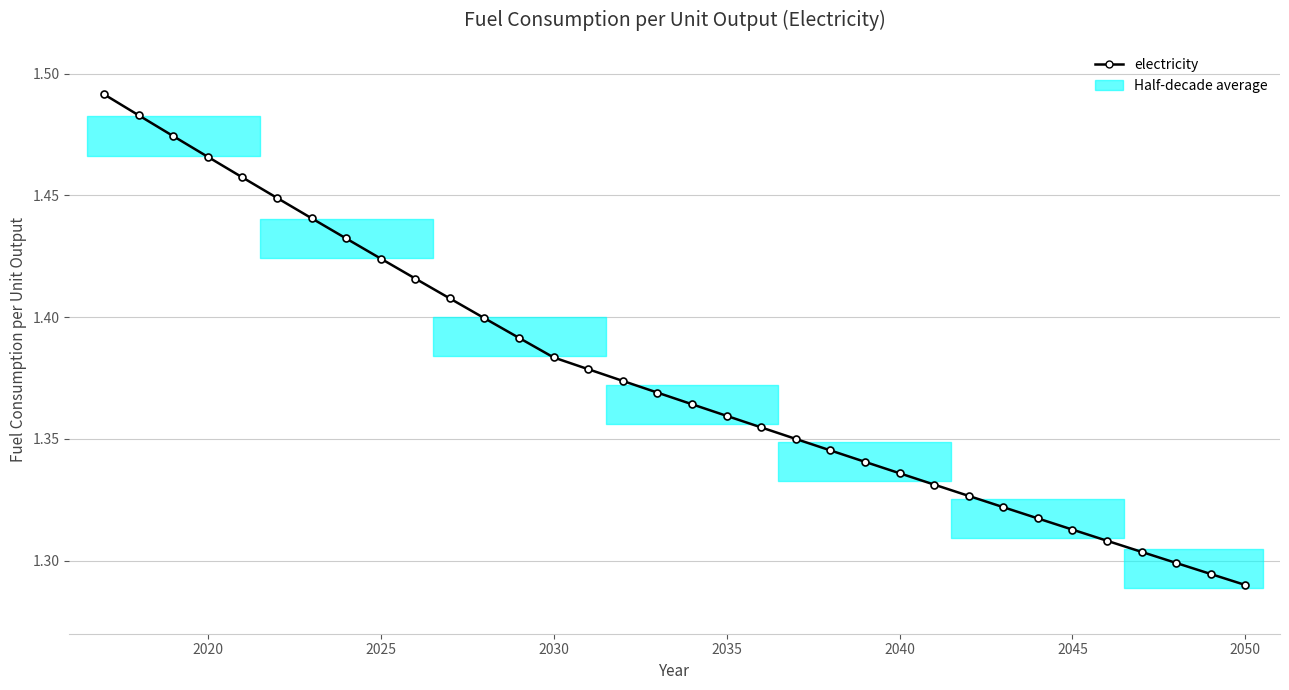

How many values are between 1 and 2?

34